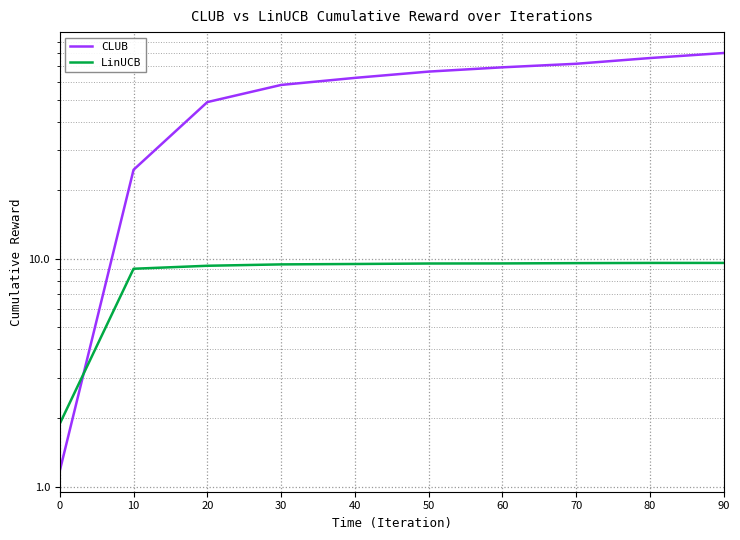

Rank the categories by CLUB value from highest to lowest.

90, 80, 70, 60, 50, 40, 30, 20, 10, 0